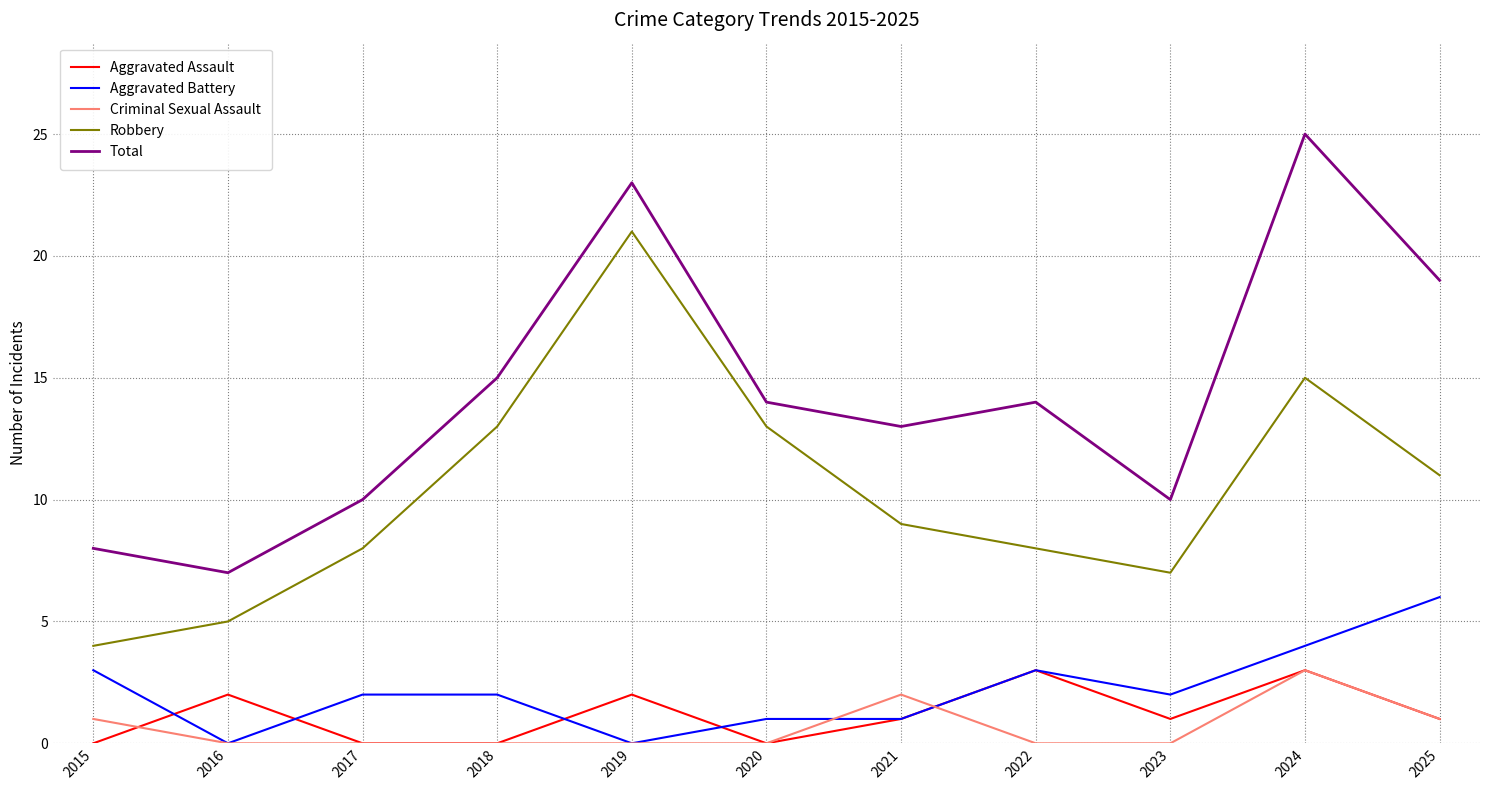

At which category does Total reach its first local valley?

2016